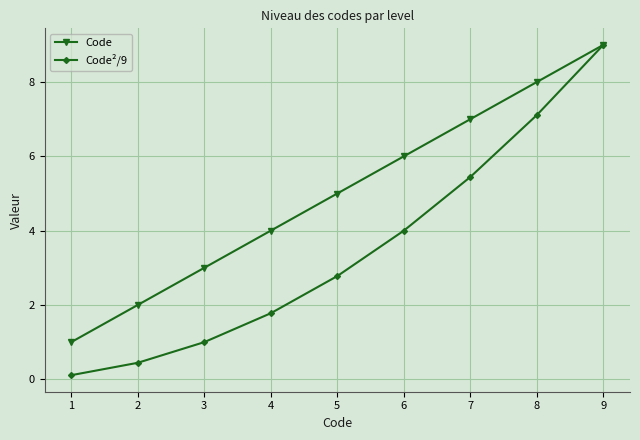

True or false: Code has more than 2 interior local peaks.

False